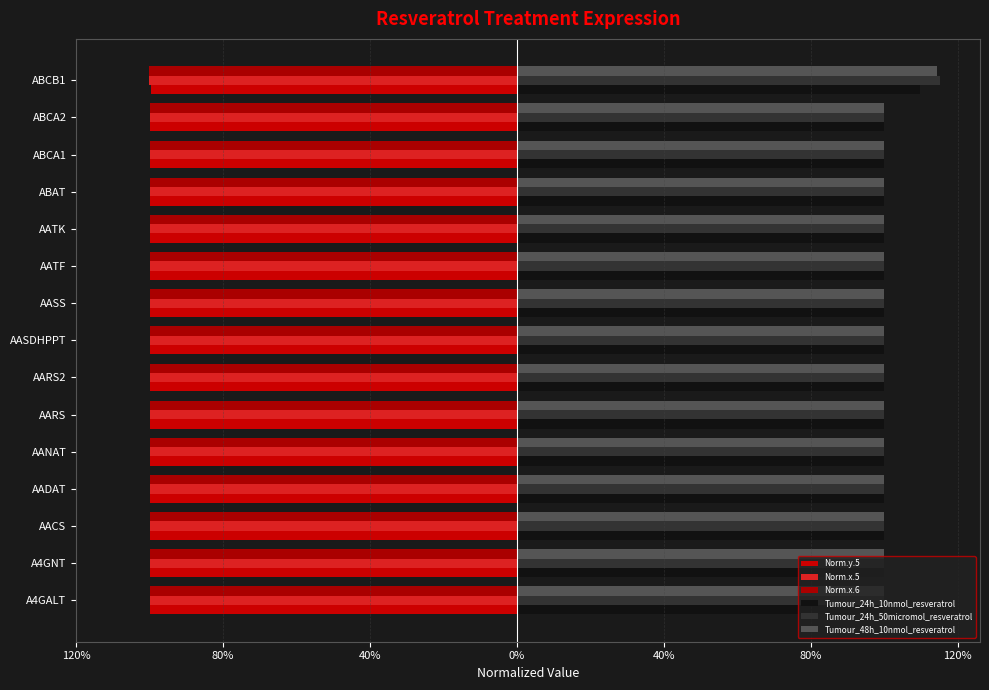

What is the average value of the Norm.x.5 series?

-1.0